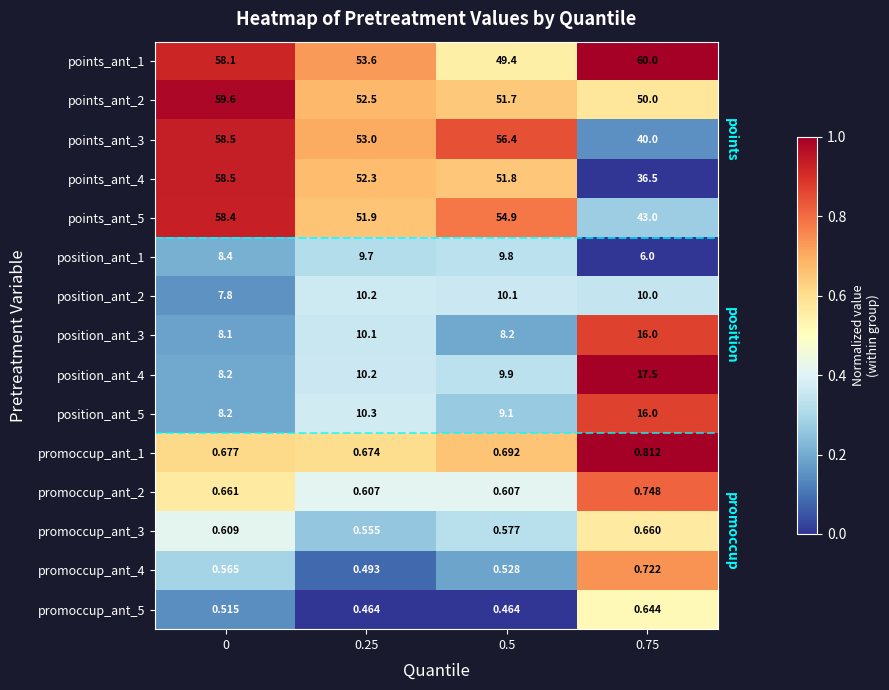

What is the spread (max minus min) of values at 0.5?

55.9